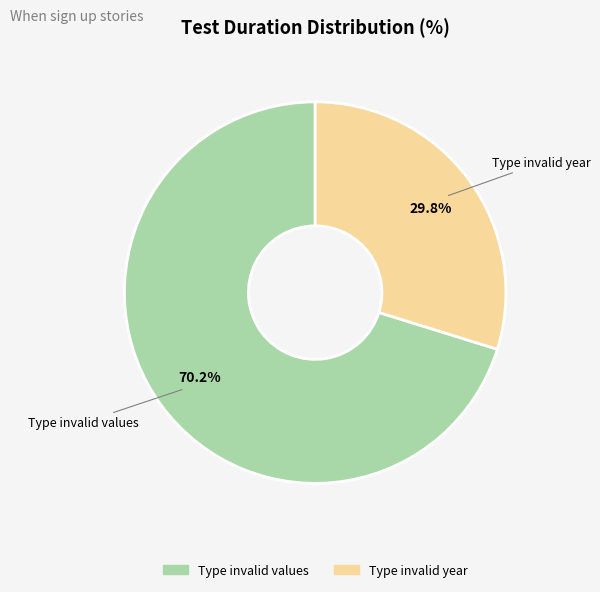

What is the ratio of the value at Type invalid values to the value at Type invalid year?

2.4